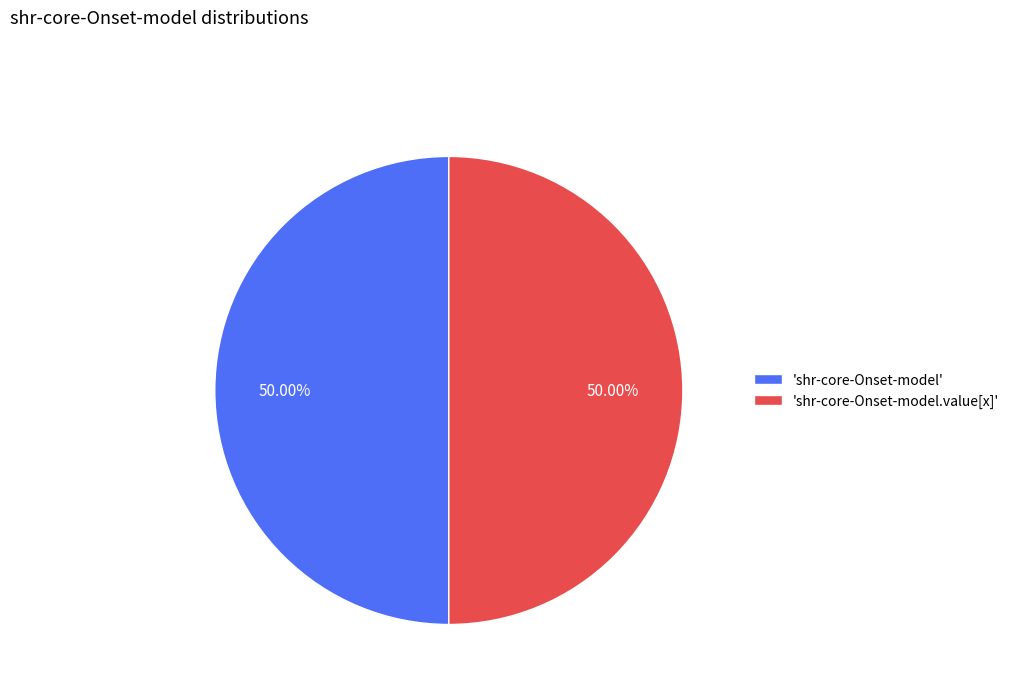

Combined, do 'shr-core-Onset-model' and 'shr-core-Onset-model.value[x]' account for over 50%?

Yes